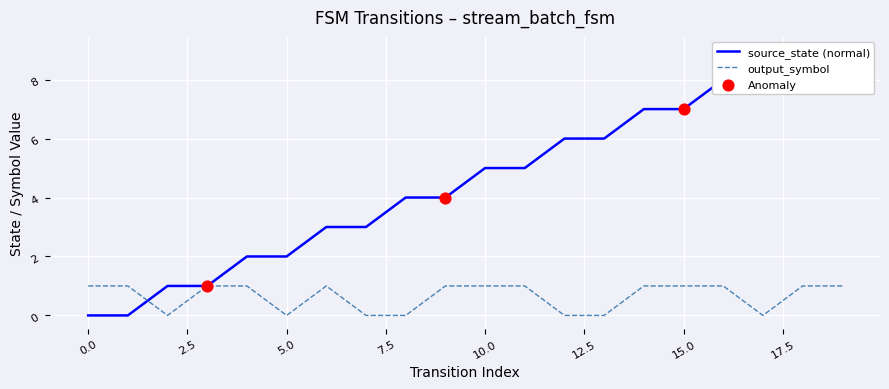

What is the change in value from 9 to 18?

+5